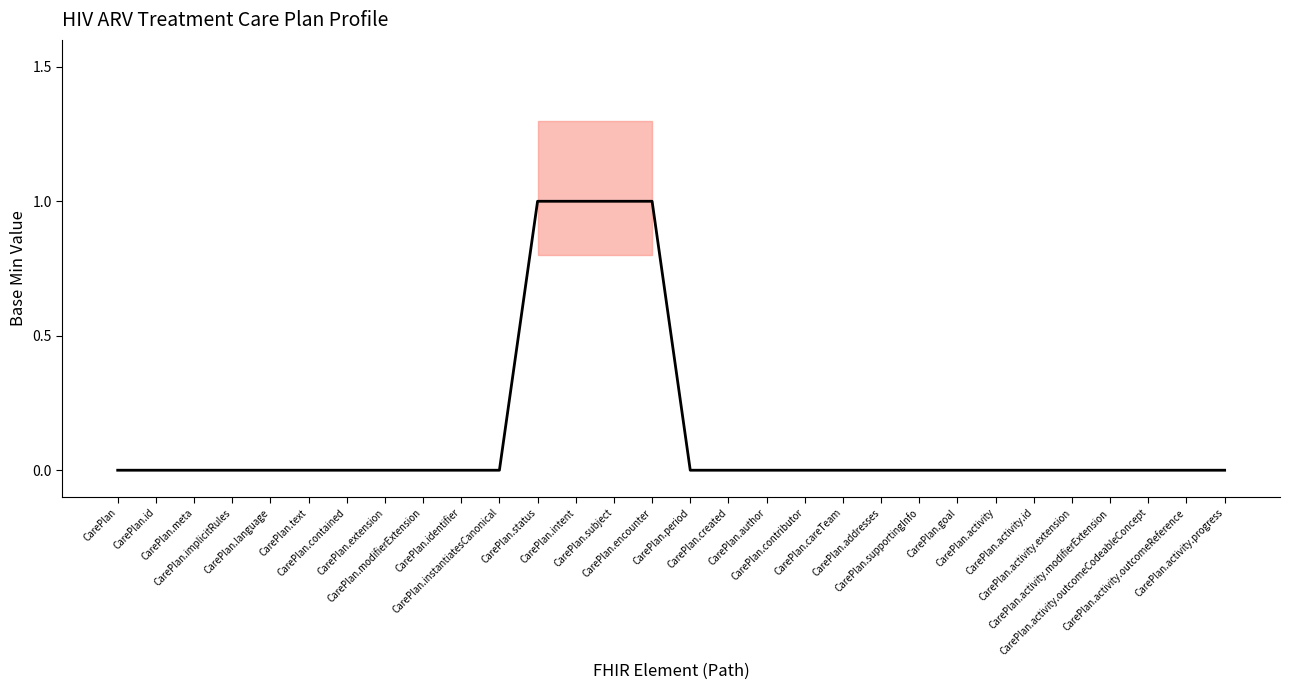

What position from the right is CarePlan.modifierExtension?

22